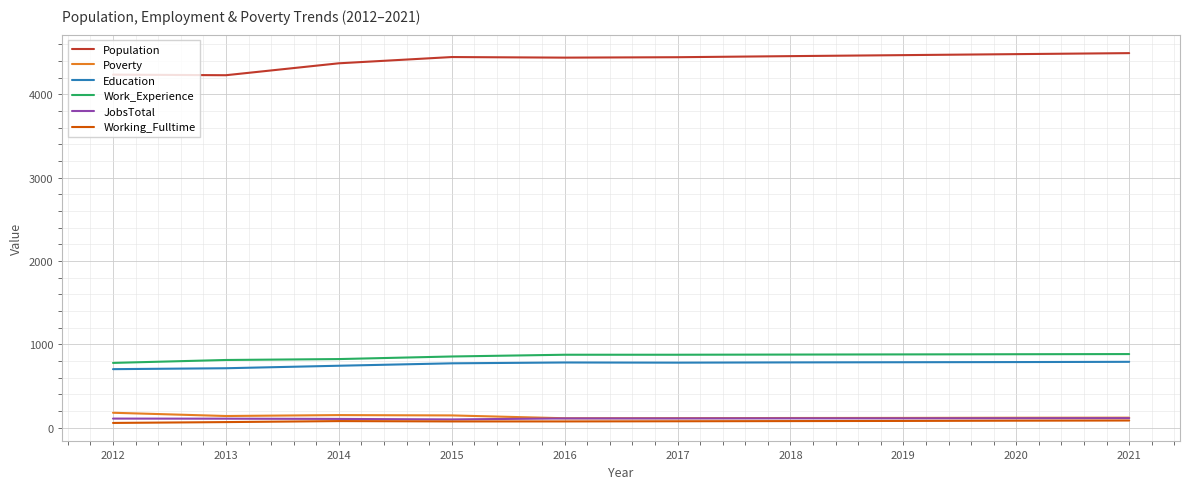

Is it true that Working_Fulltime equals 87 at 2021?

True